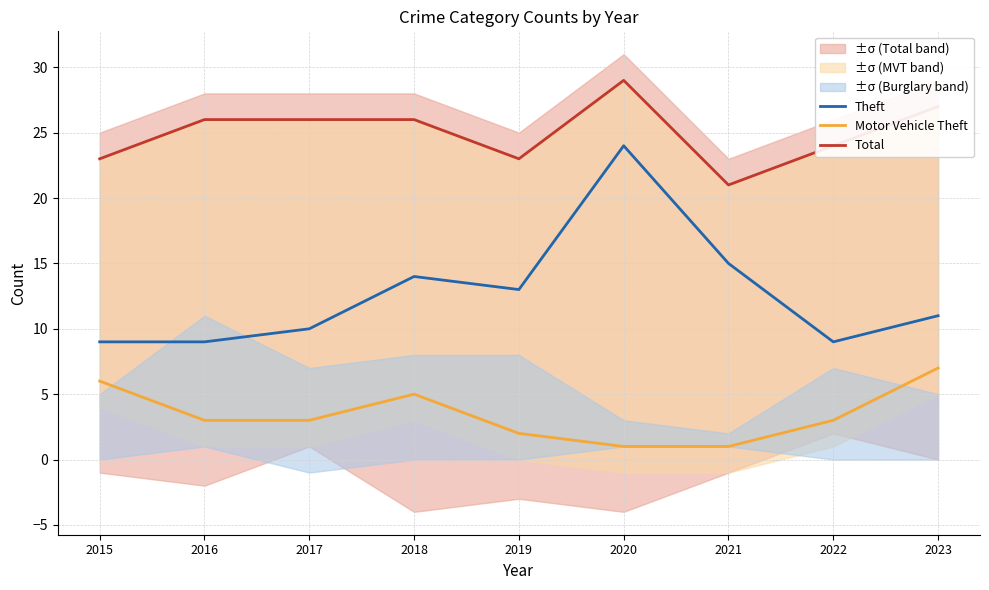

At how many categories does at least one series exceed 1?

9